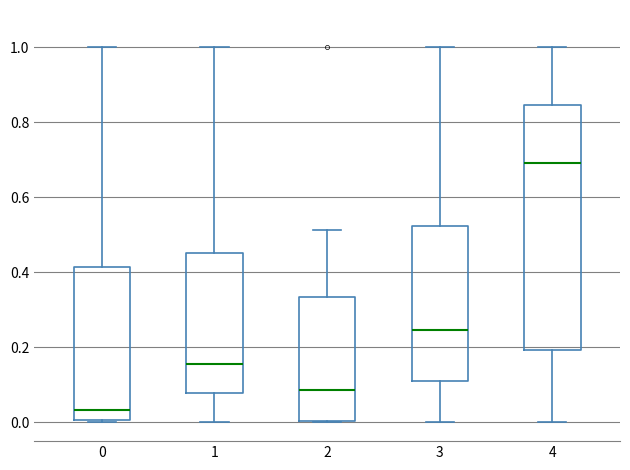

Reading left to right, transcribe this box plot: for each box, give where its median line is, the range the box spans, and where its two whiskers end, as read against the y-axis. The values are not printed on the chart, so give them approximately, as read against the axis.

0: median 0.04, box 0.00 to 0.42, whiskers 0.00 to 1.00
1: median 0.16, box 0.08 to 0.46, whiskers 0.00 to 1.00
2: median 0.08, box 0.00 to 0.34, whiskers 0.00 to 0.52
3: median 0.24, box 0.12 to 0.52, whiskers 0.00 to 1.00
4: median 0.70, box 0.20 to 0.84, whiskers 0.00 to 1.00